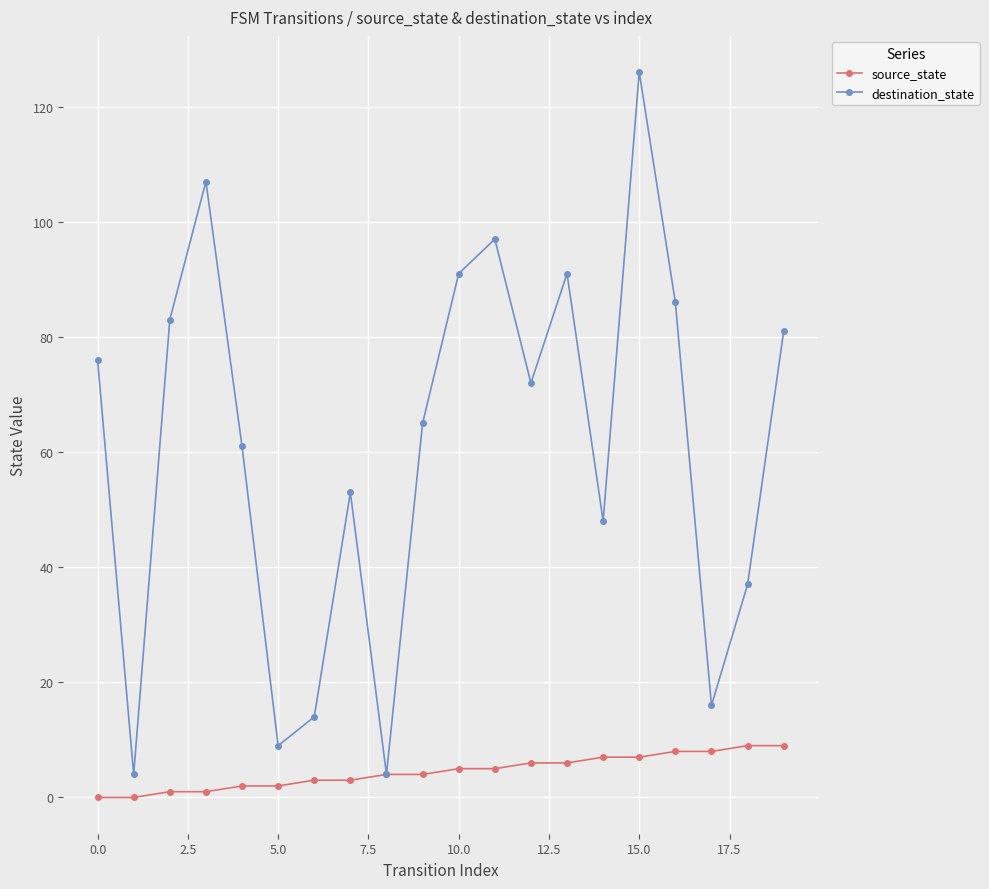

What is the greatest value displayed?

126